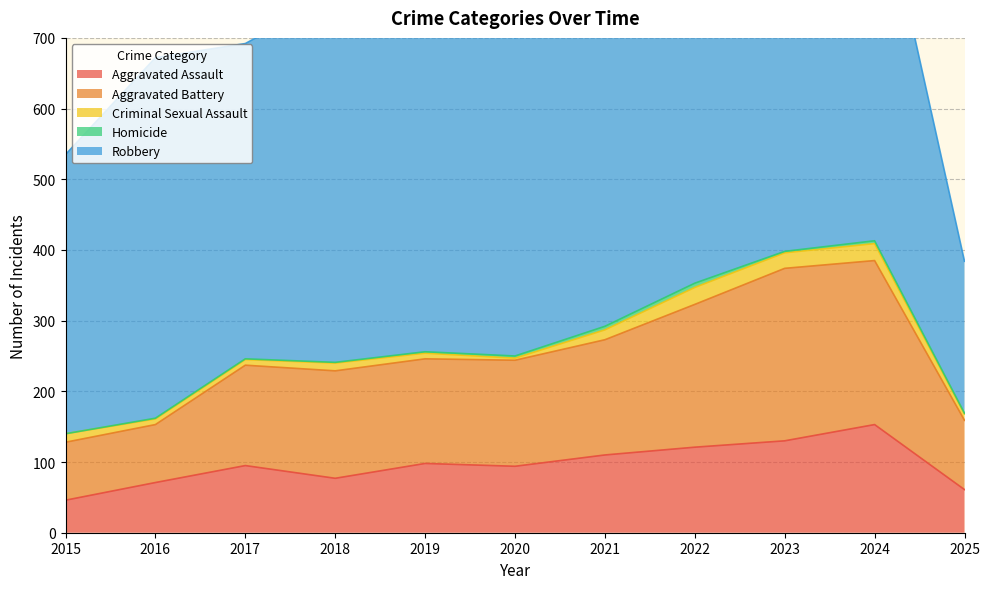

At how many categories does at least one series exceed 546?

1